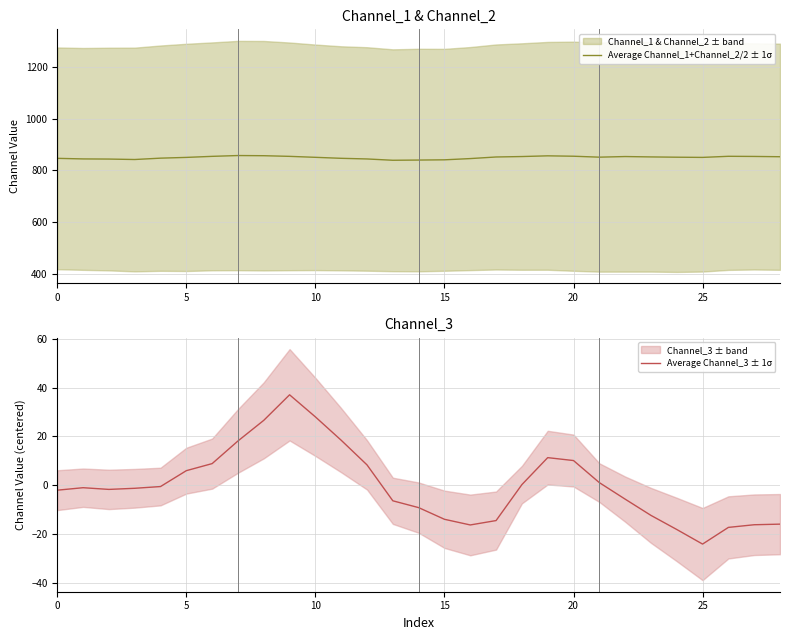

Count the number of data series in this chart.

2